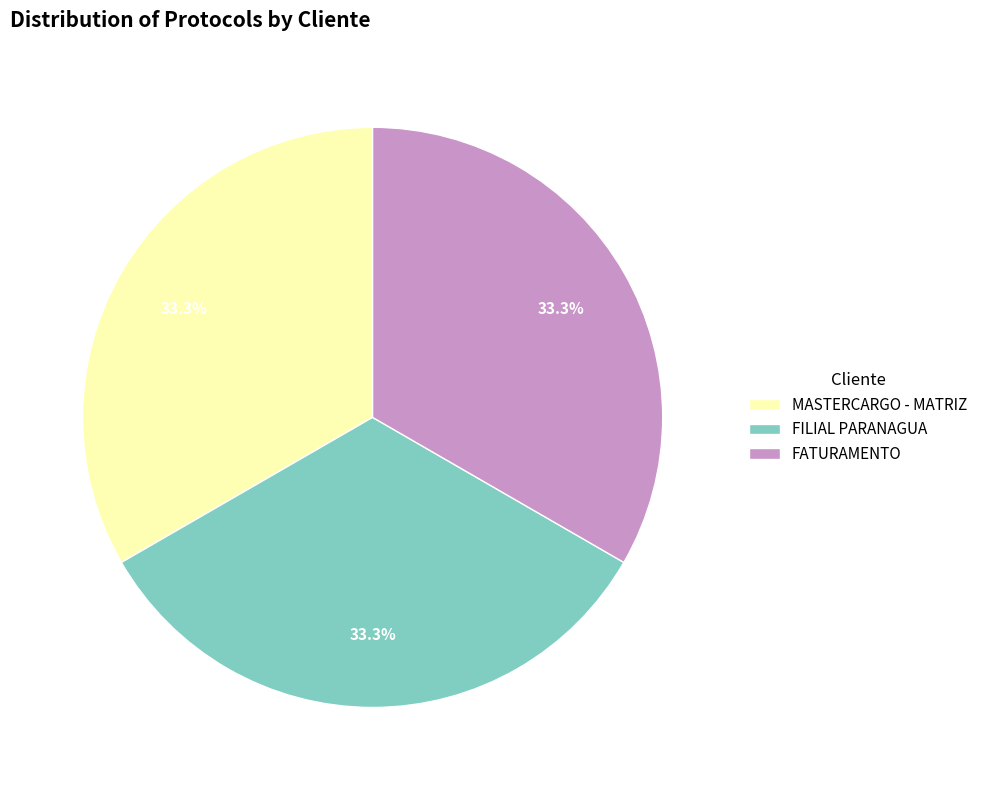

Count the number of slices in the pie.

3